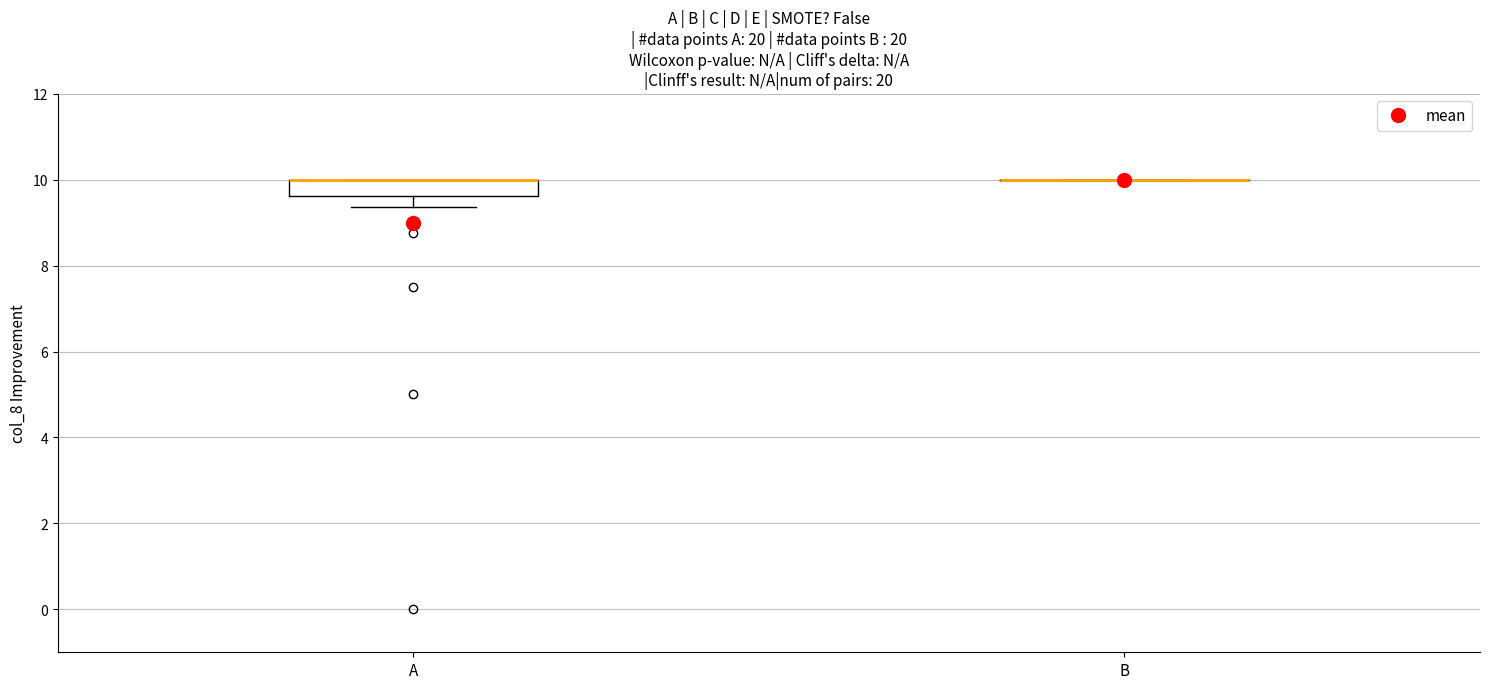

Reading left to right, transcribe this box plot: for each box, give where its median line is, the range the box spans, and where its two whiskers end, as read against the y-axis. The values are not printed on the chart, so give them approximately, as read against the axis.

A: median 10.0 (drawn on the box's upper edge), box 9.6 to 10.0, whiskers 9.4 to 10.0
B: box collapsed to a line at 10.0, whiskers 10.0 to 10.0